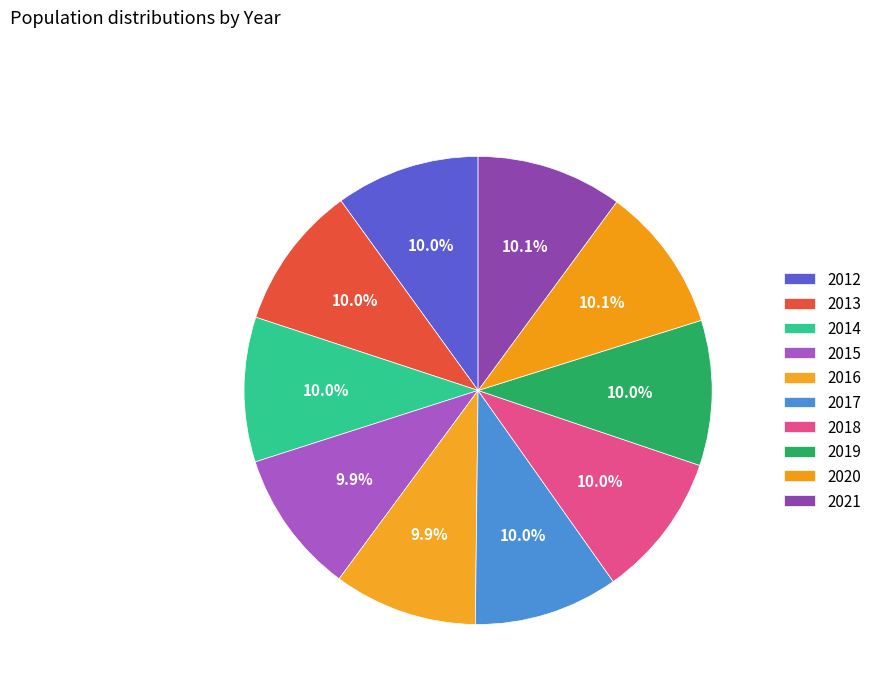

Count the number of slices in the pie.

10